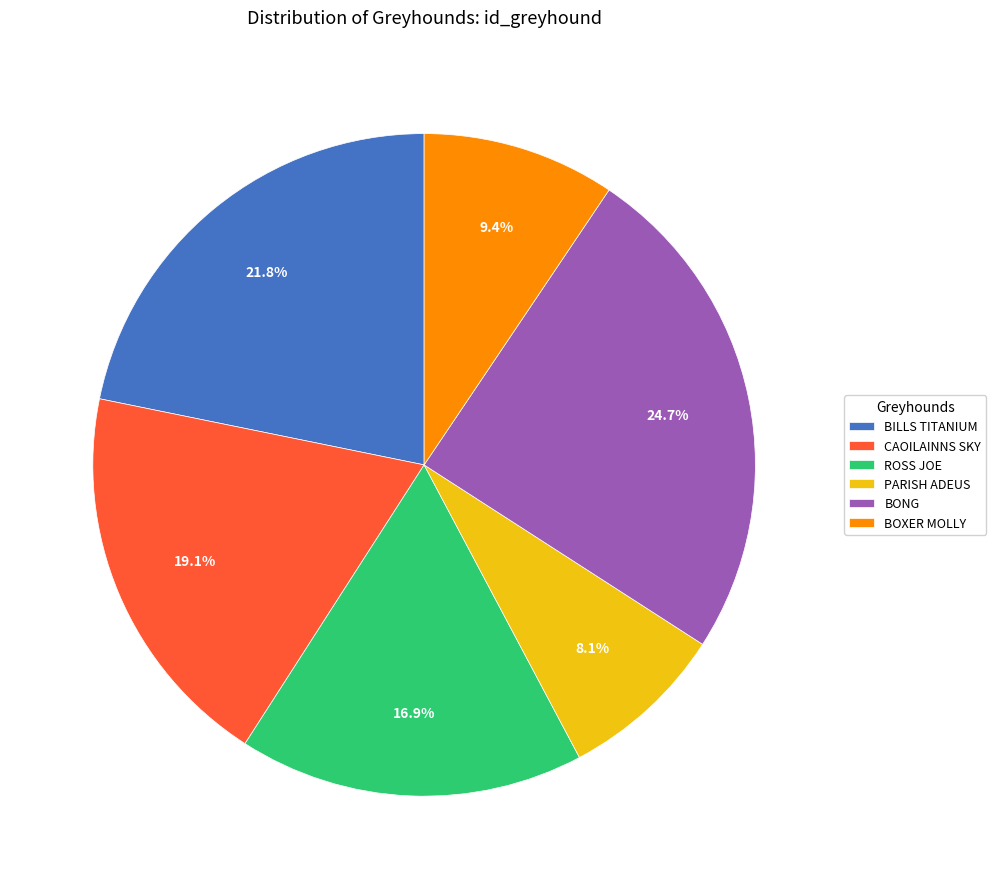

What portion of the pie excludes PARISH ADEUS?

91.9%